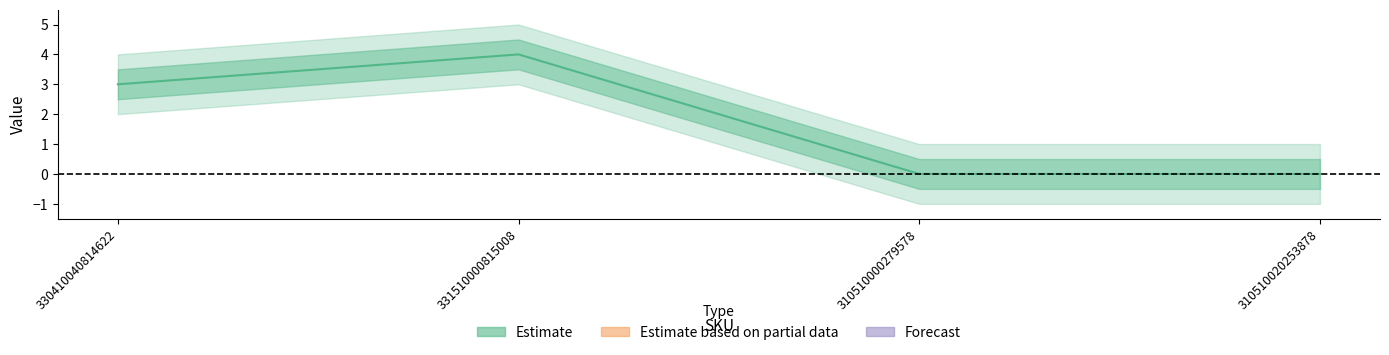

What is the sum of the values at 331510000815008 and 310510000279578?

4